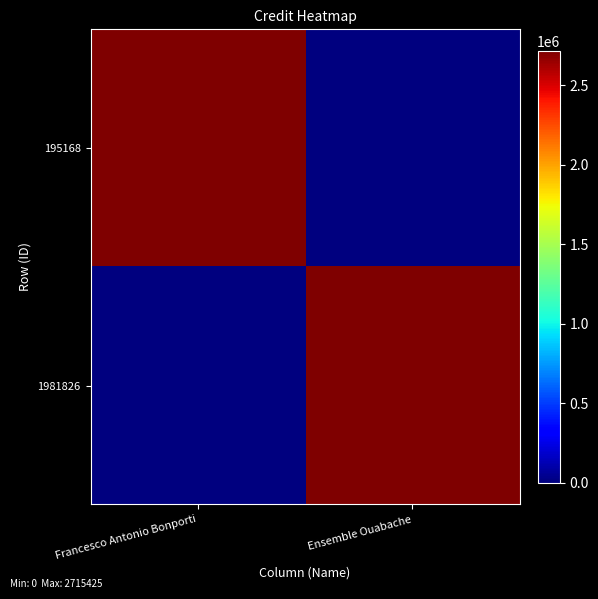

Between Francesco Antonio Bonporti and Ensemble Ouabache, which is larger?

Francesco Antonio Bonporti